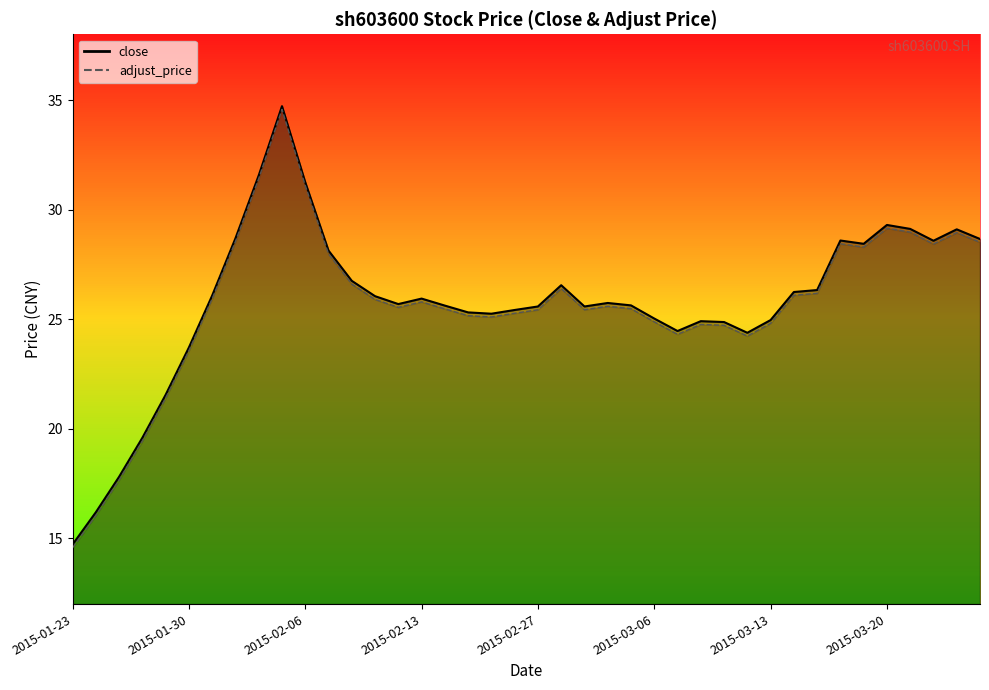

List the series in order of their overall mean, lowest first.

adjust_price, close